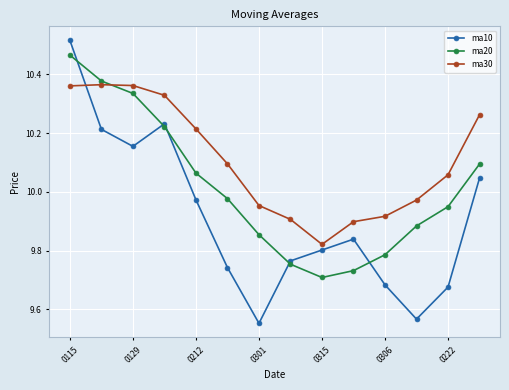

Which series has the widest spread of values?

ma10